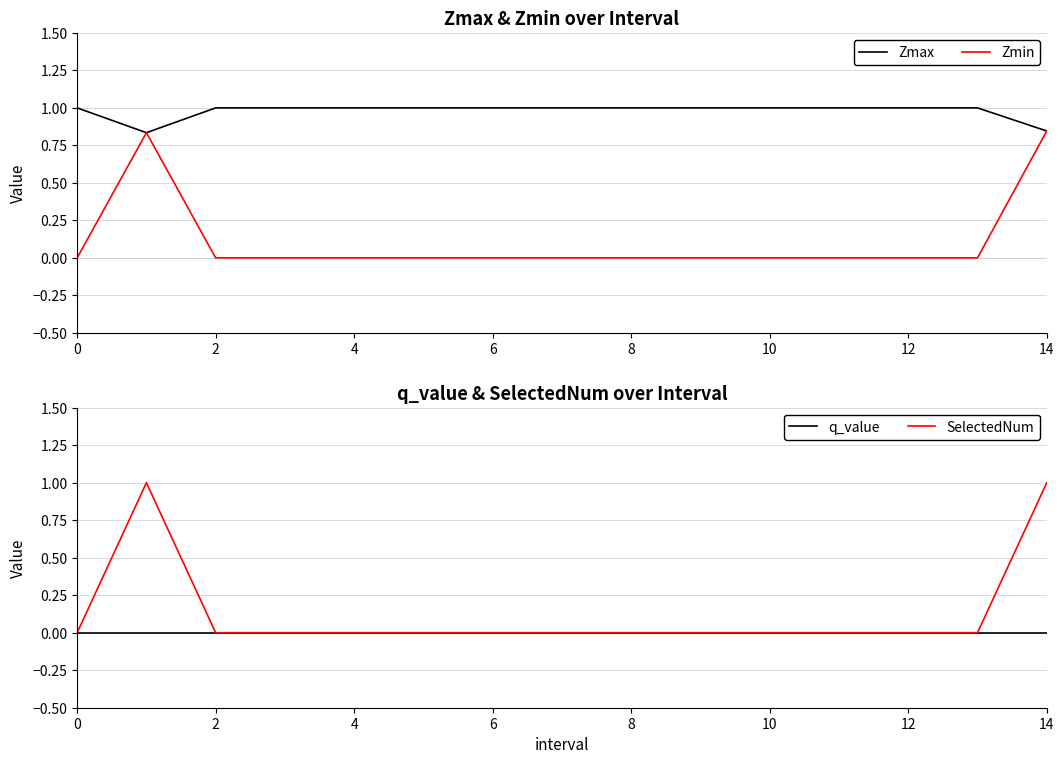

How many interior local peaks does the Zmin series have?

1